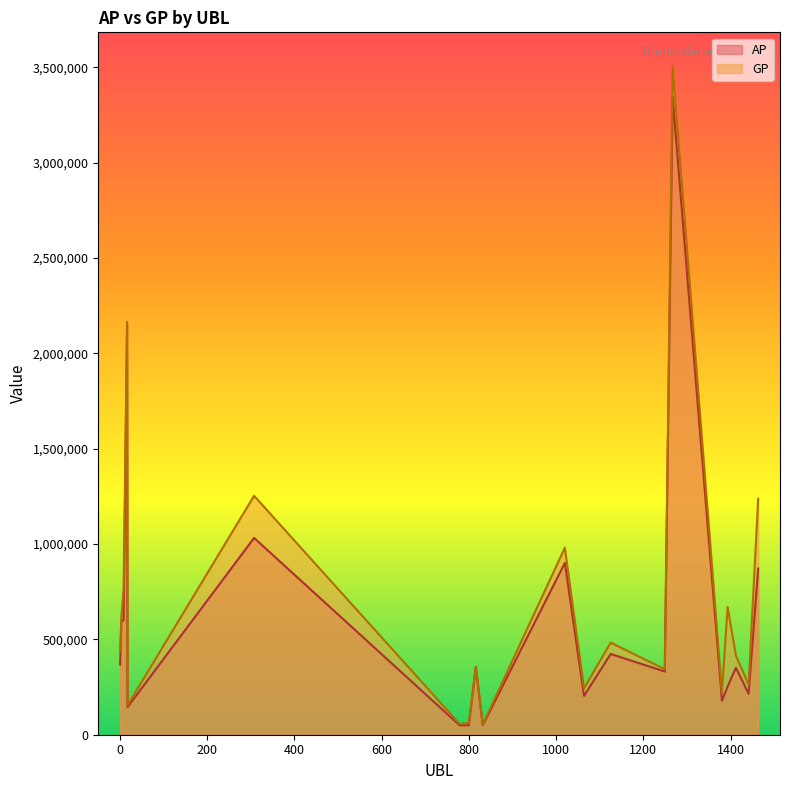

Which series changed the most between 308 and 779?

GP